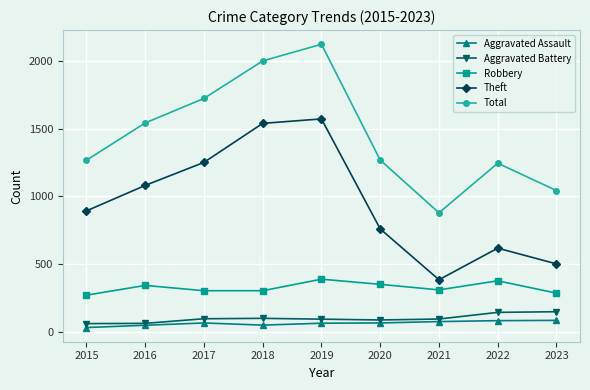

Count the number of data series in this chart.

5